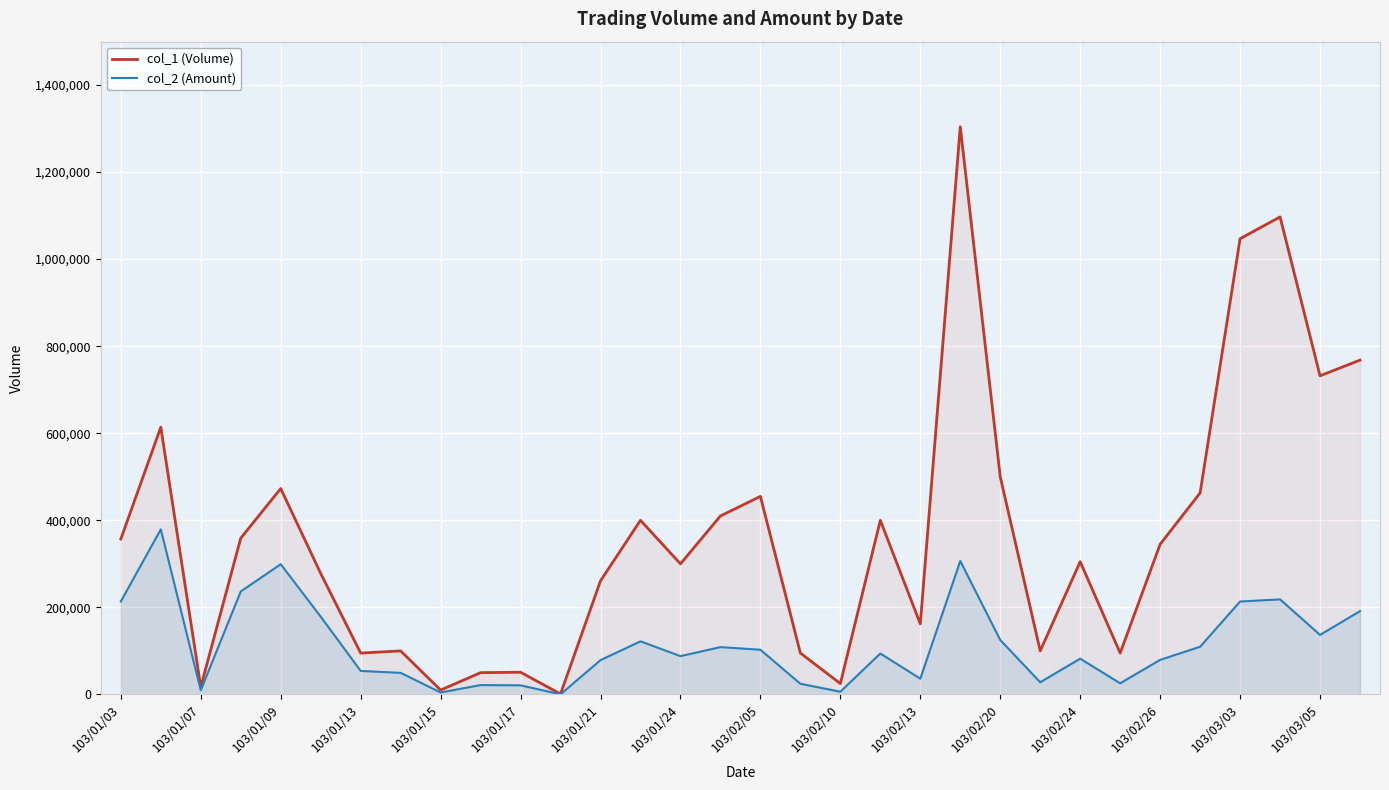

Which series has the largest total across all categories?

col_1 (Volume)